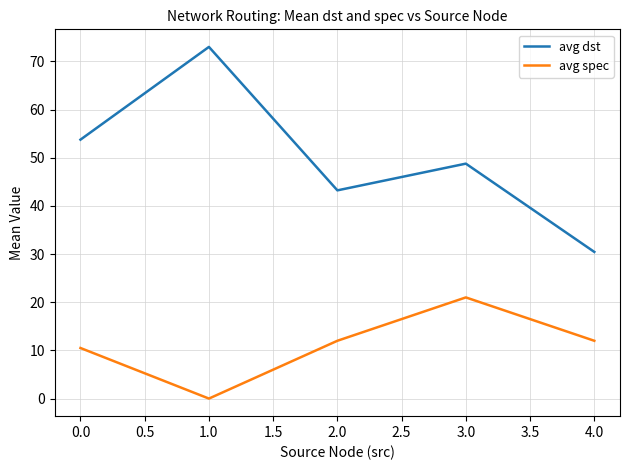

Which series has the largest range (max minus min)?

avg dst